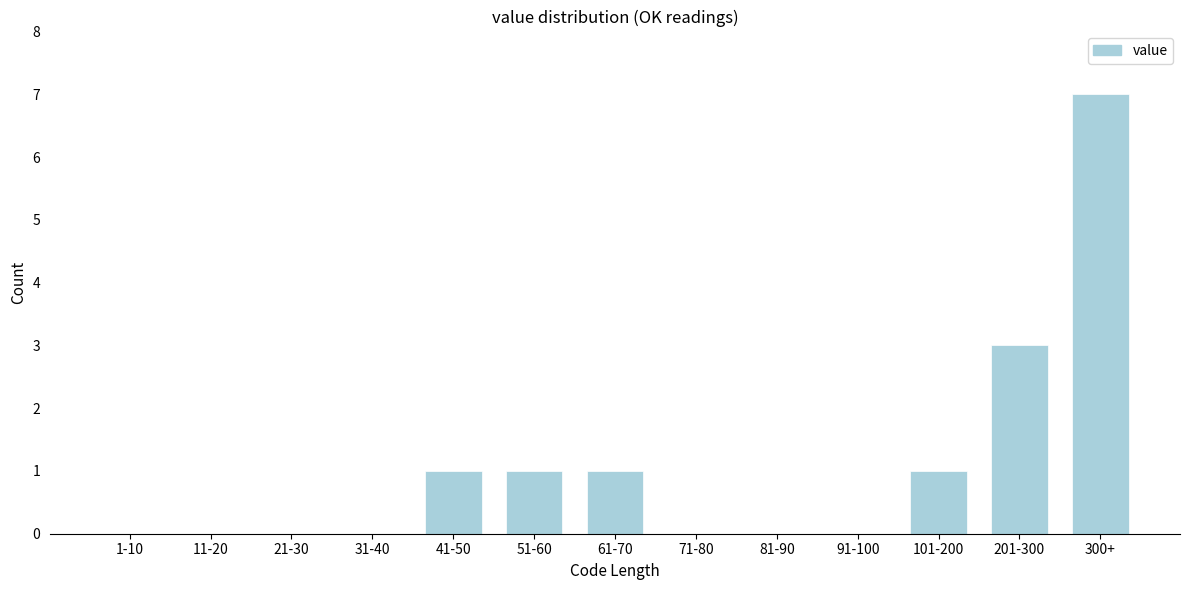

Reading right to left, list all the values displayed in this chart.

300+=7	201-300=3	101-200=1	91-100=0	81-90=0	71-80=0	61-70=1	51-60=1	41-50=1	31-40=0	21-30=0	11-20=0	1-10=0